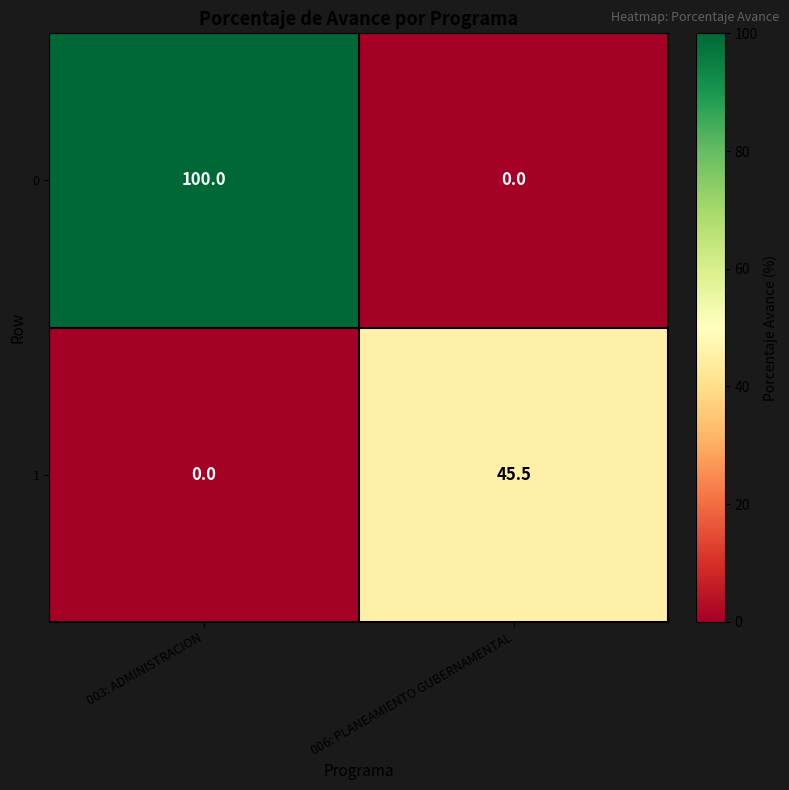

List the labels in order of 0 value, smallest first.

006: PLANEAMIENTO GUBERNAMENTAL, 003: ADMINISTRACION